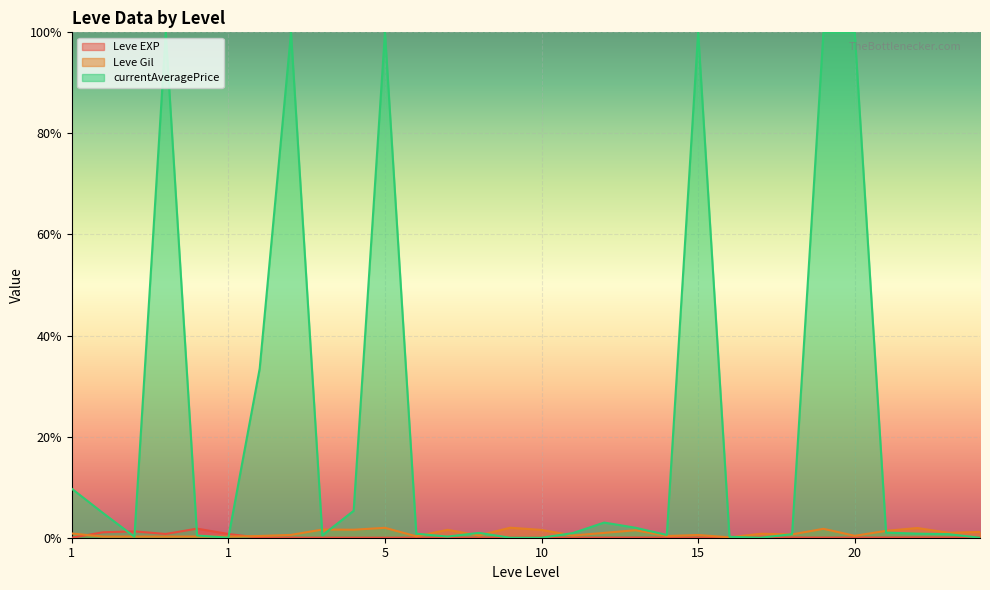

How many times do Leve EXP and Leve Gil cross each other?

2